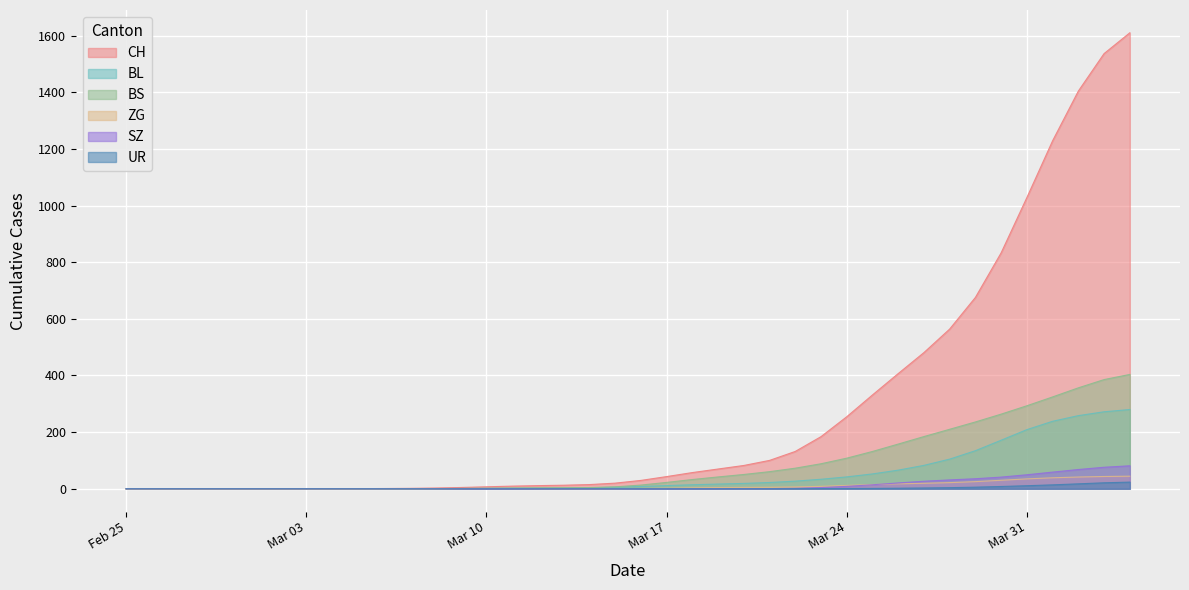

What is the maximum value shown in the chart?

1609.8